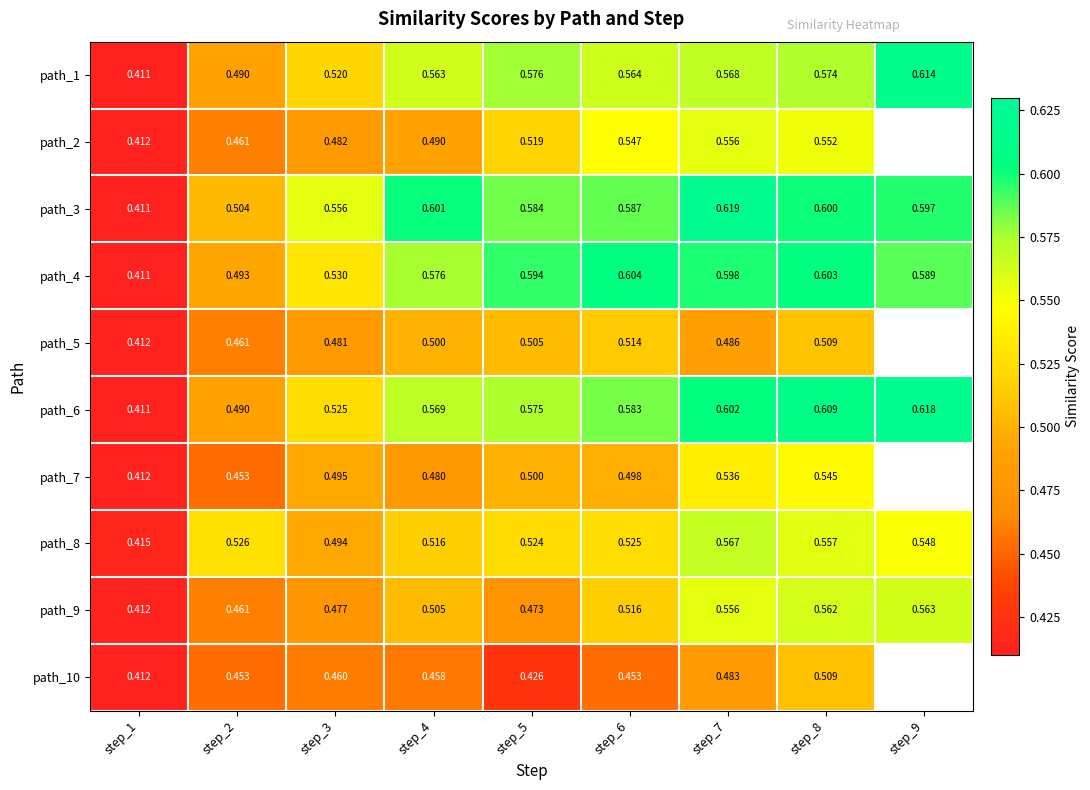

Is the value of path_4 at step_7 greater than the value of path_3 at step_2?

Yes